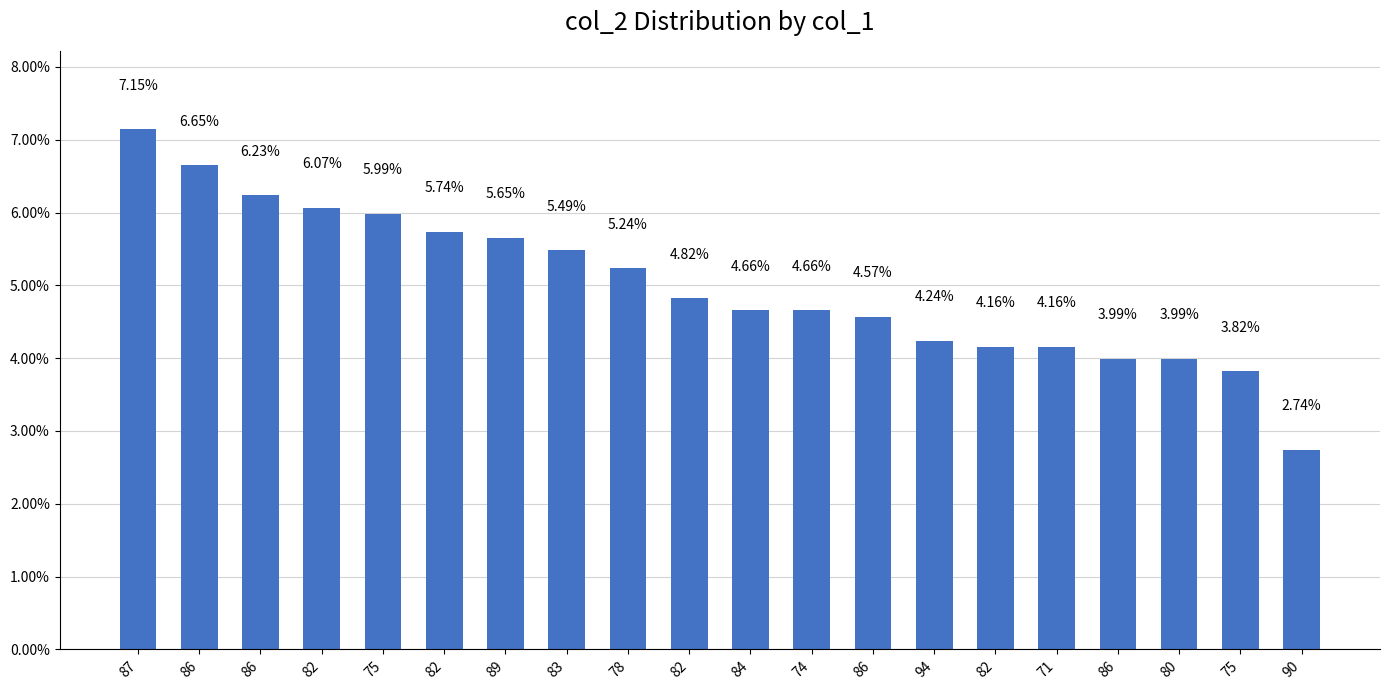

How many bars are there in total?

20